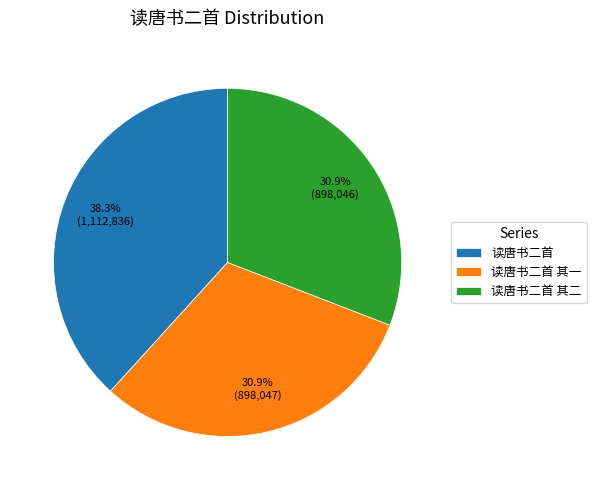

To the nearest percent, what is the average slice percentage?

33%